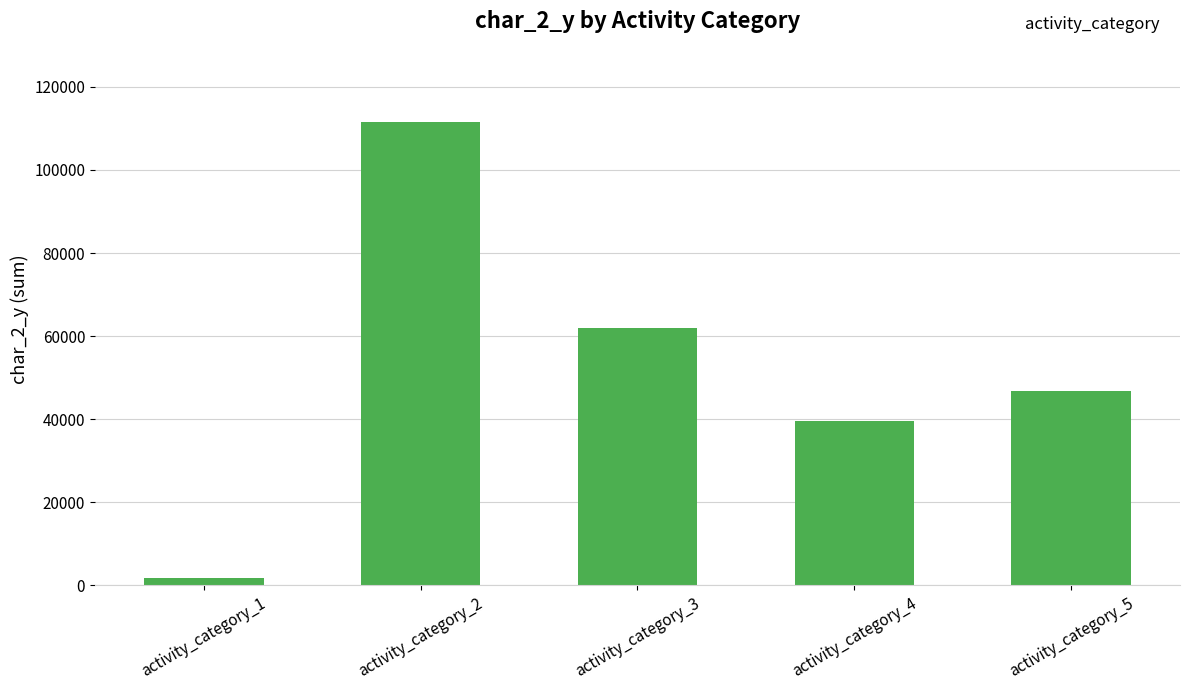

Reading left to right, list all the values displayed in this chart.

1897	111417	62037	39585	46905